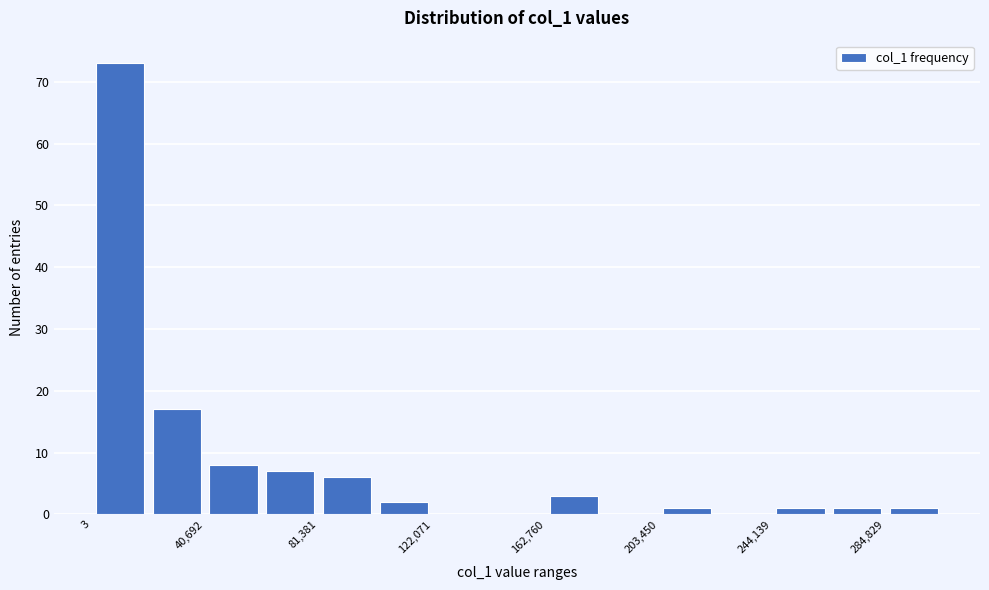

Which range on the x-axis has the tallest bar?

0 to 20000